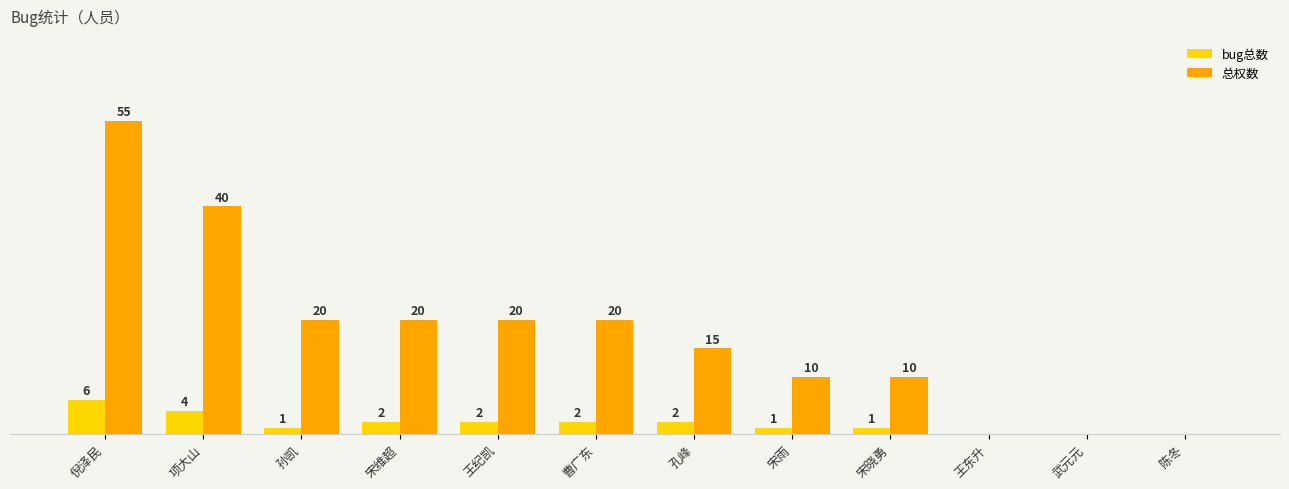

Is the value of 总权数 at 宋晓勇 greater than the value of bug总数 at 宋雨?

Yes